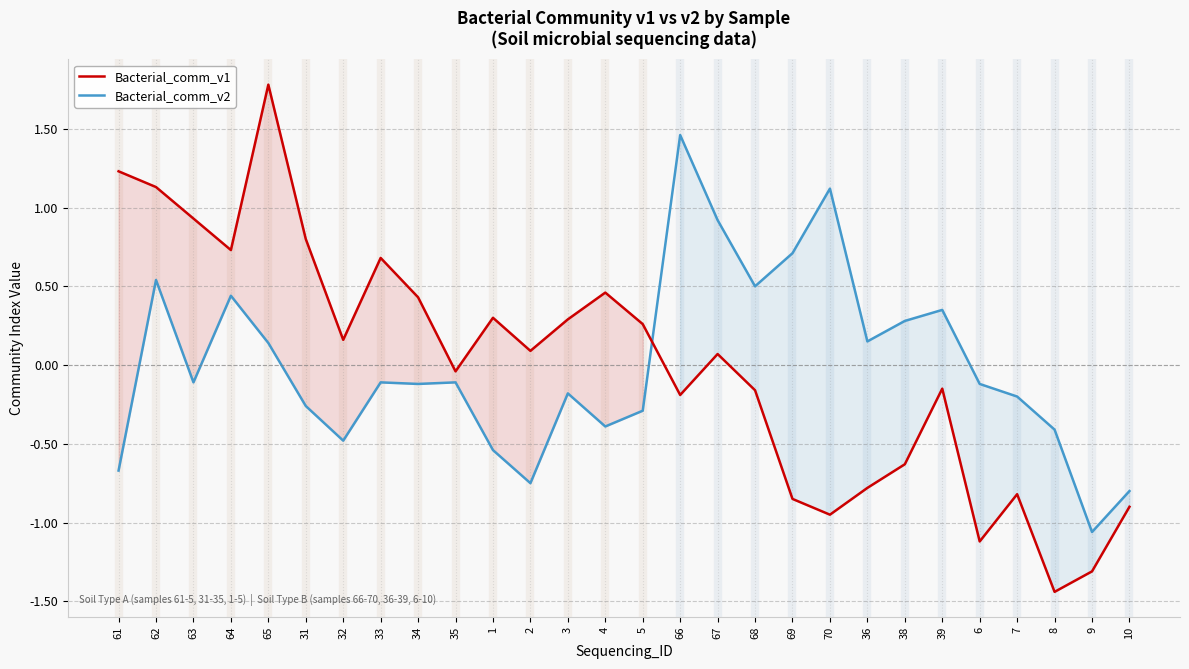

Where is Bacterial_comm_v1 nearest to the value 0?

35